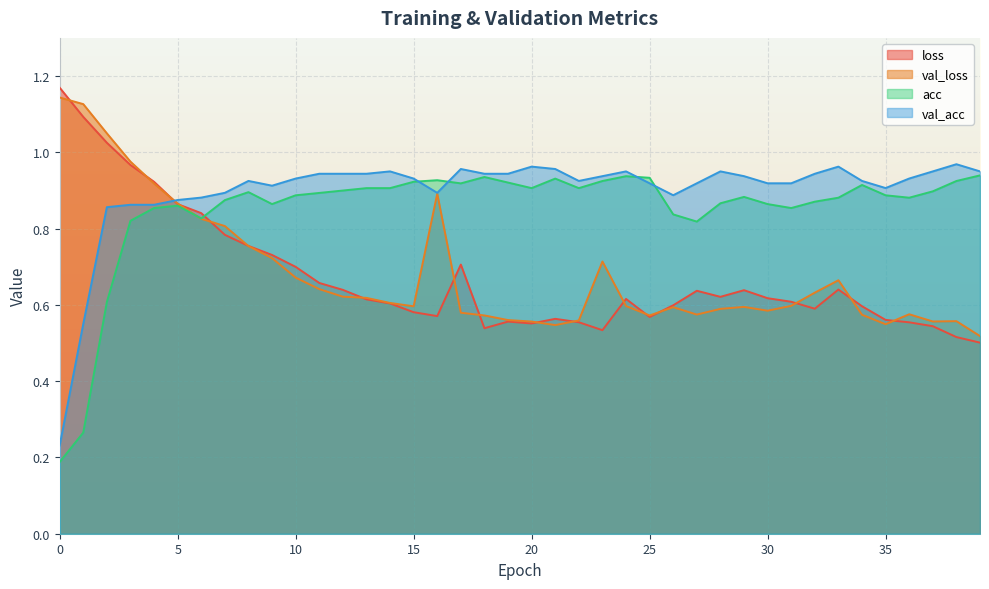

In loss, how many points are lower than both neighbors (excluding endpoints)?

7